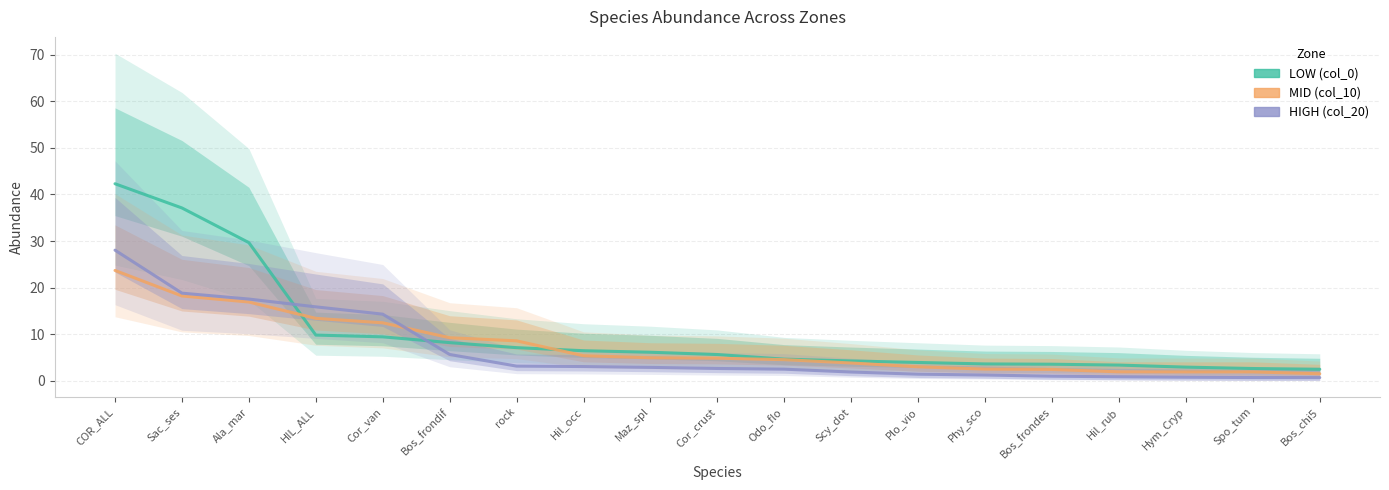

What is the total value across all series at Phy_sco?

7.3